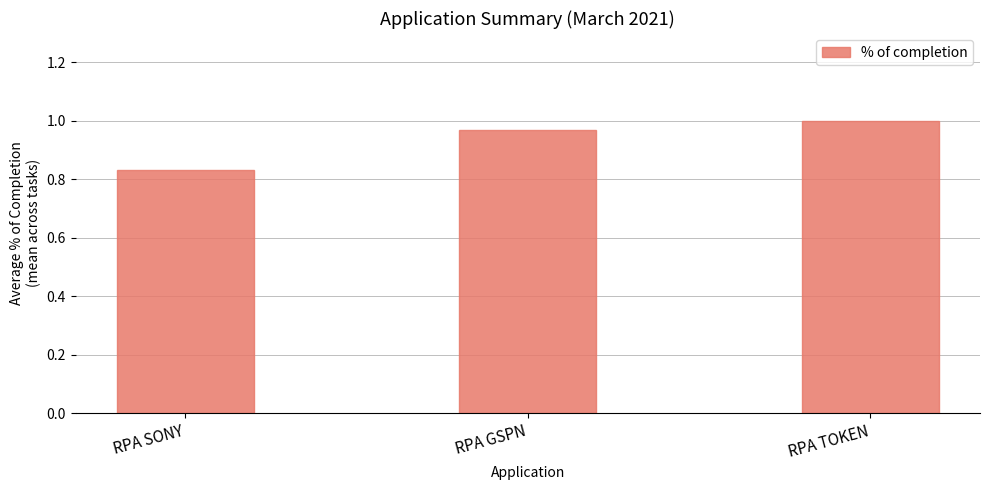

What is the label of the 2nd bar from the right?

RPA GSPN